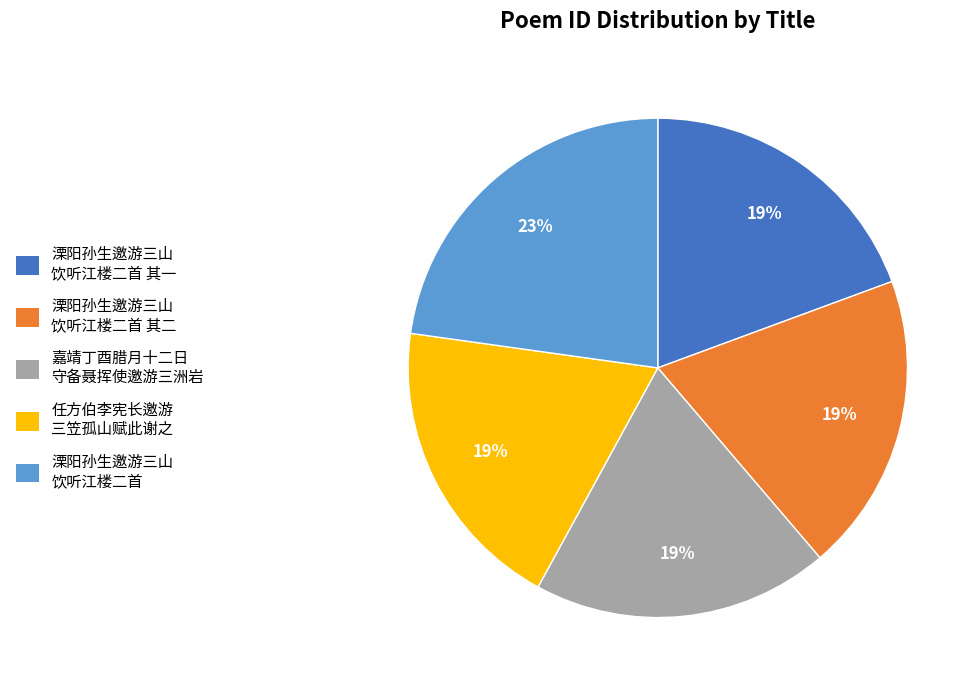

To the nearest percent, what is the difference between the largest and smallest slice percentages?

4%